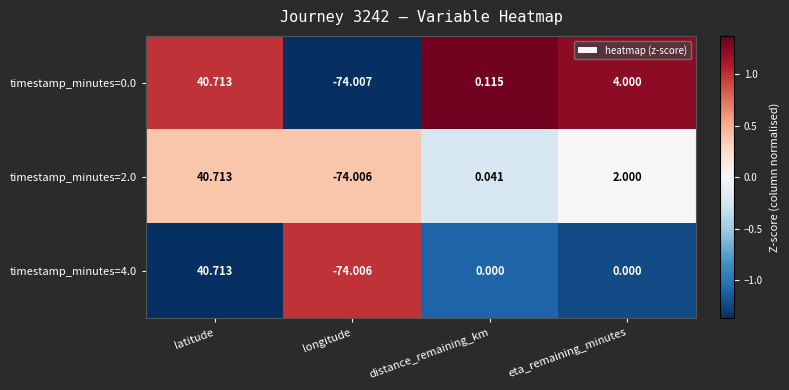

At which category is the sum across all series the highest?

latitude